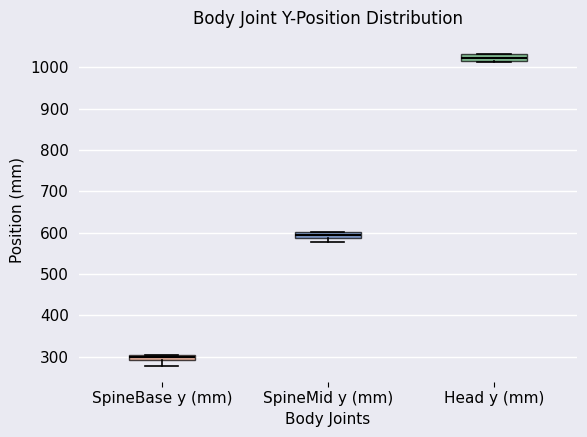

Where does the lower whisker of the box for SpineBase y (mm) end on the y-axis? The values are not printed on the chart, so give them approximately, as read against the axis.

280